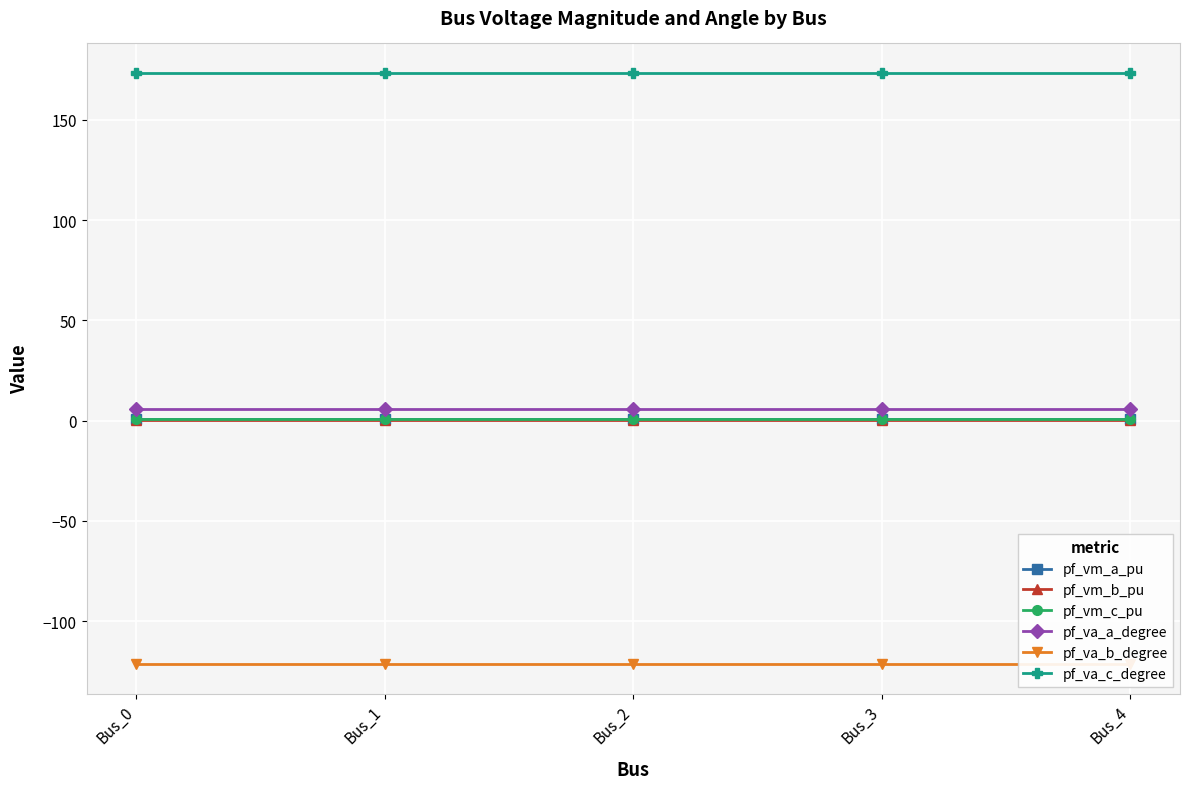

True or false: pf_va_c_degree and pf_vm_a_pu intersect in this chart.

False